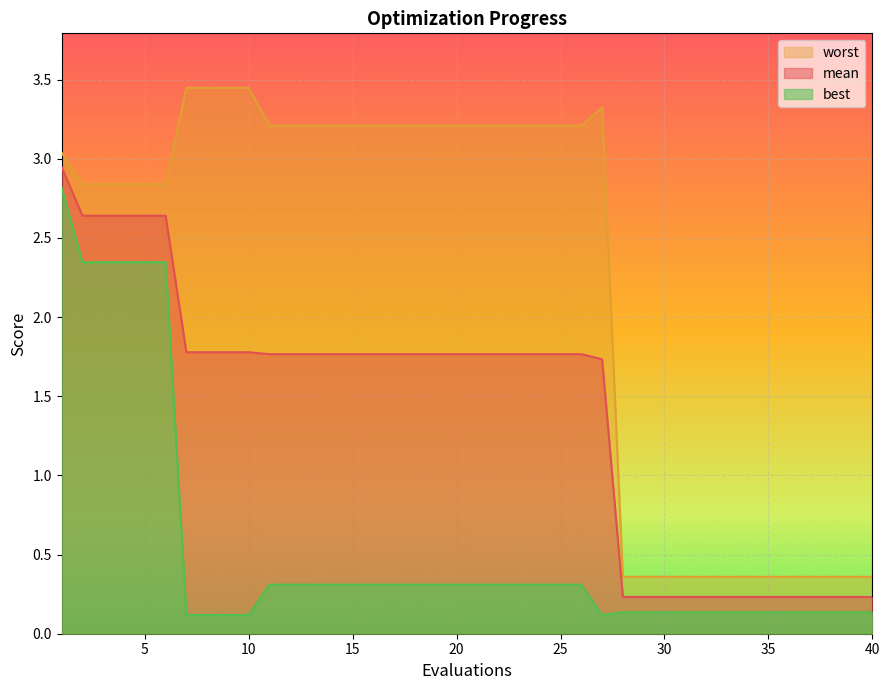

Rank the series by their average value, from lowest to highest.

best, mean, worst